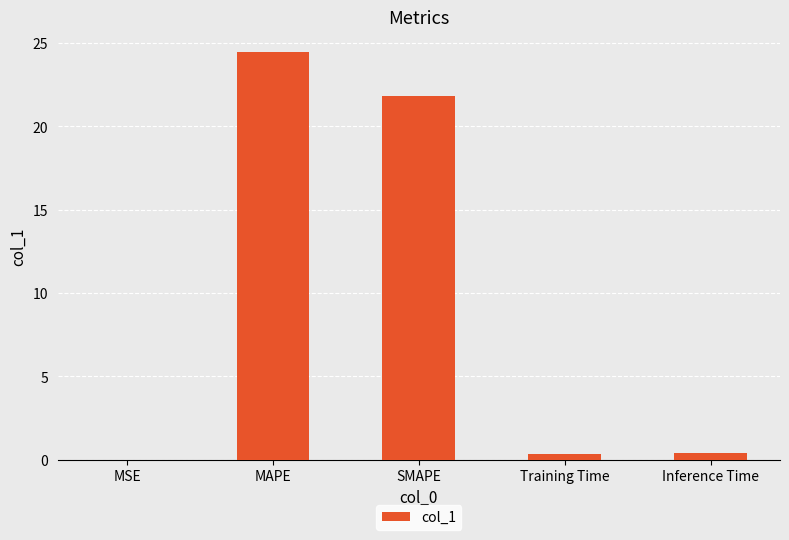

Between Inference Time and SMAPE, which is larger?

SMAPE